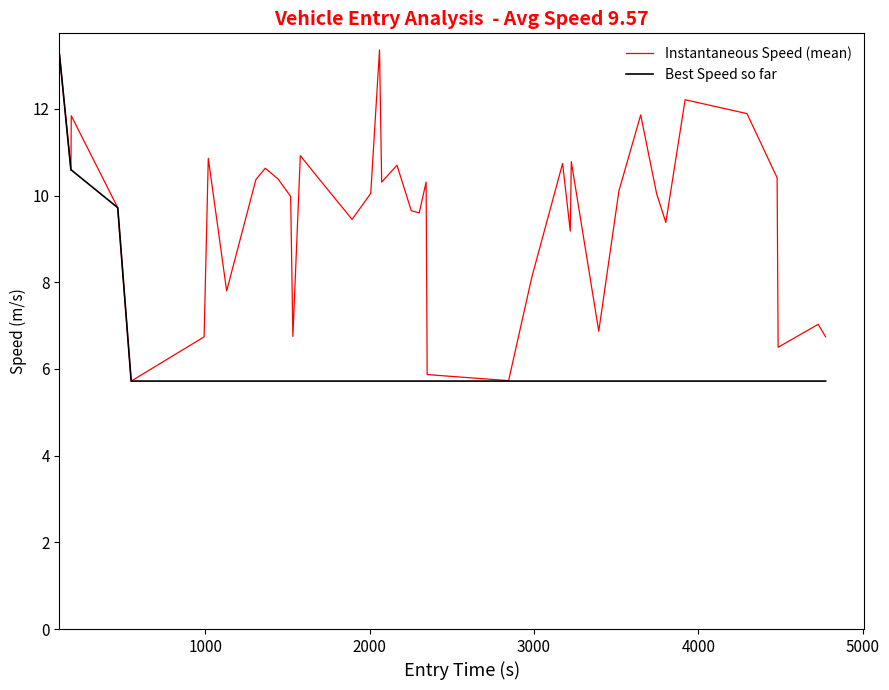

Rank the series by their average value, from highest to lowest.

Instantaneous Speed (mean), Best Speed so far